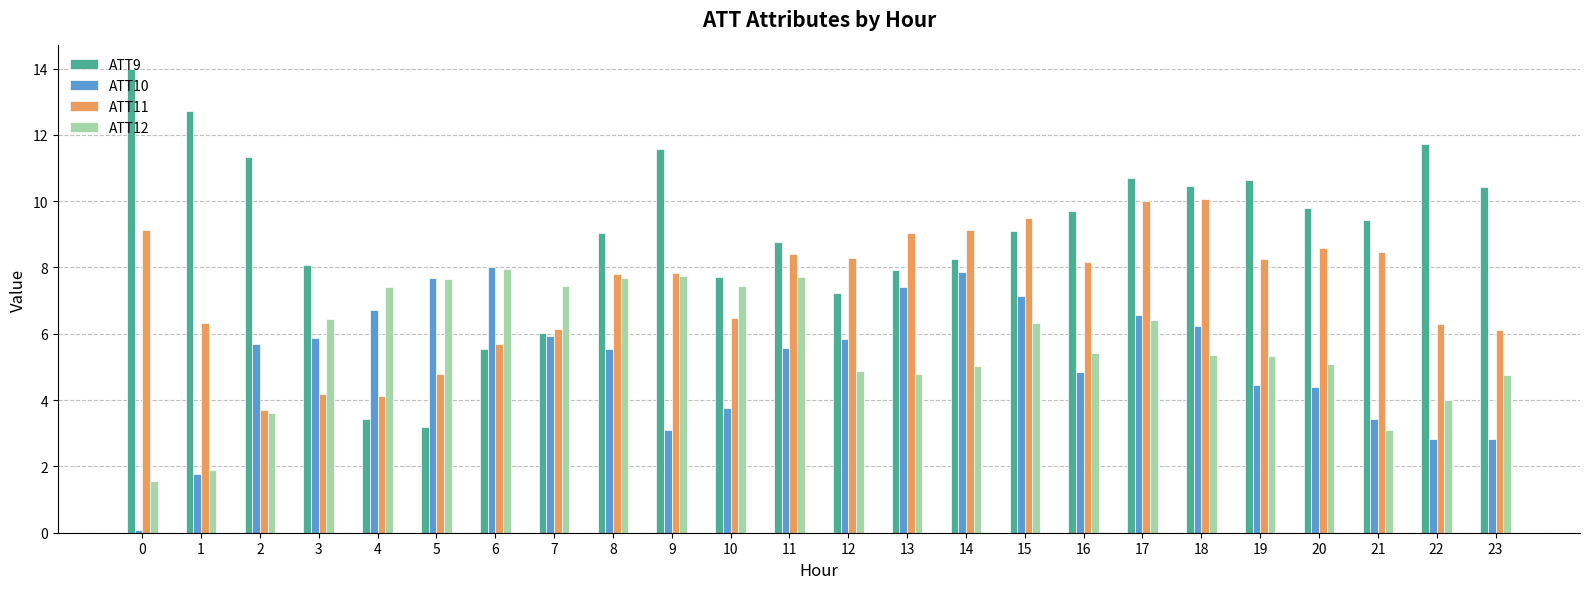

What is the difference between the maximum and minimum values in the ATT11 series?

6.4